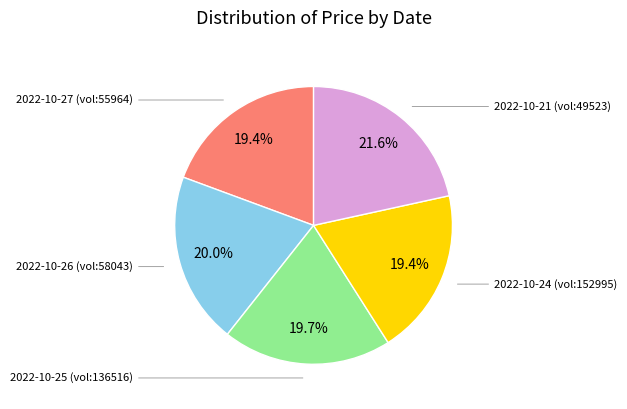

Combined, do 2022-10-25 (vol:136516) and 2022-10-21 (vol:49523) account for over 50%?

No